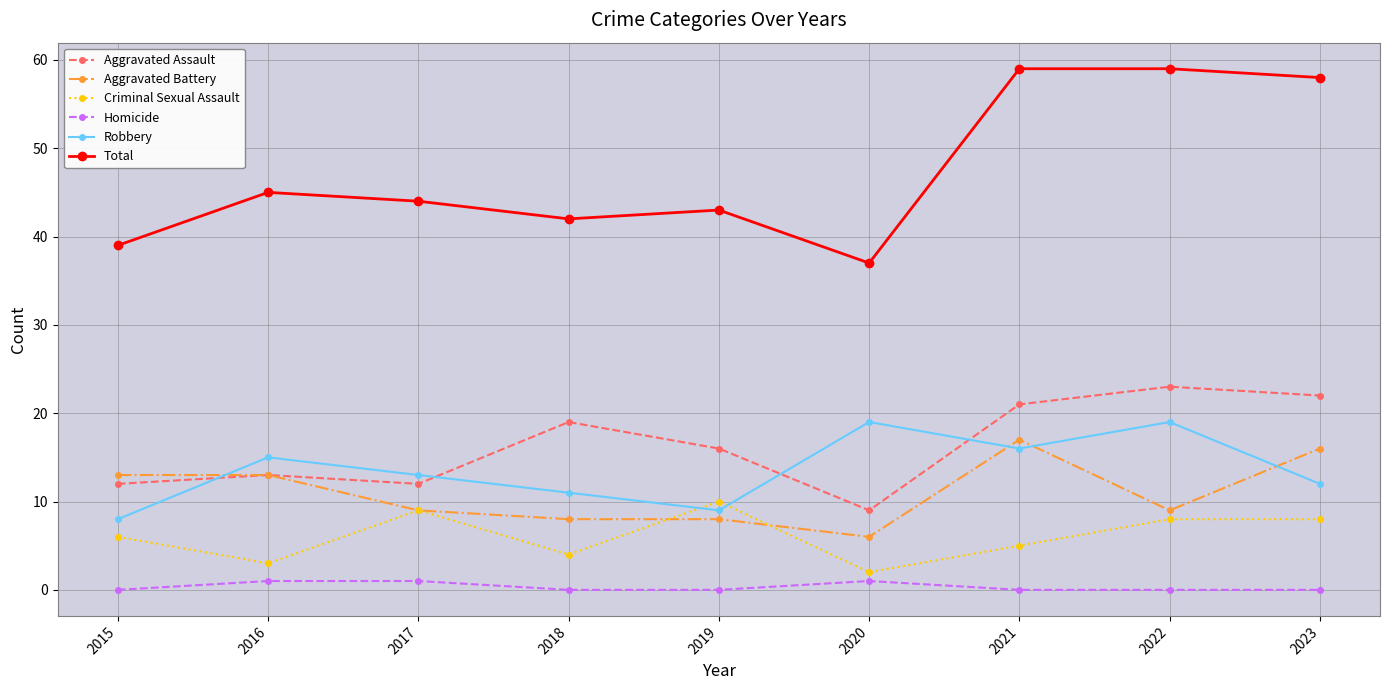

What is the difference between the second highest and second lowest values in the Robbery series?

10